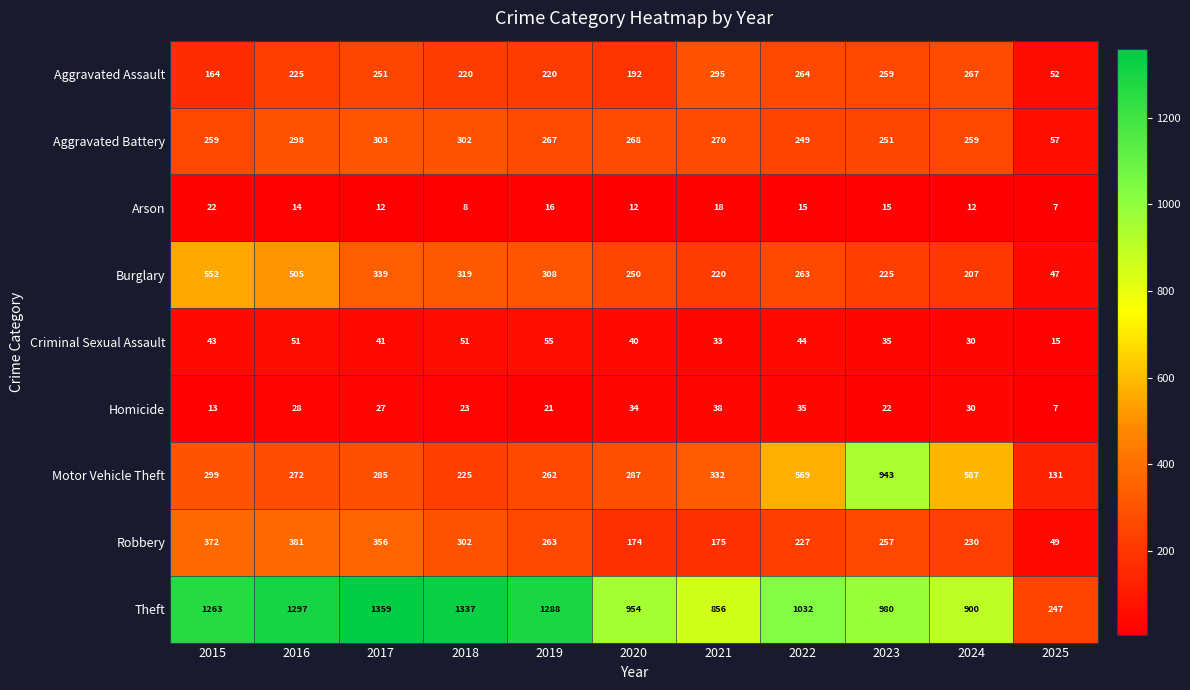

At which label is Aggravated Assault closest to 173?

2015